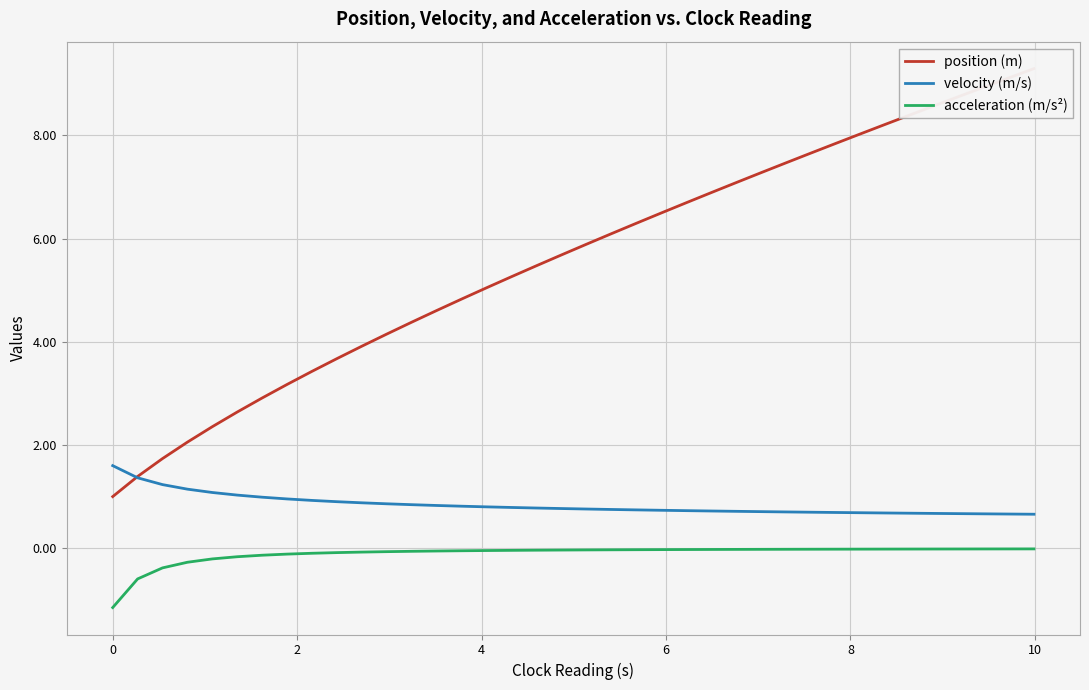

How many lines are shown in the chart?

3